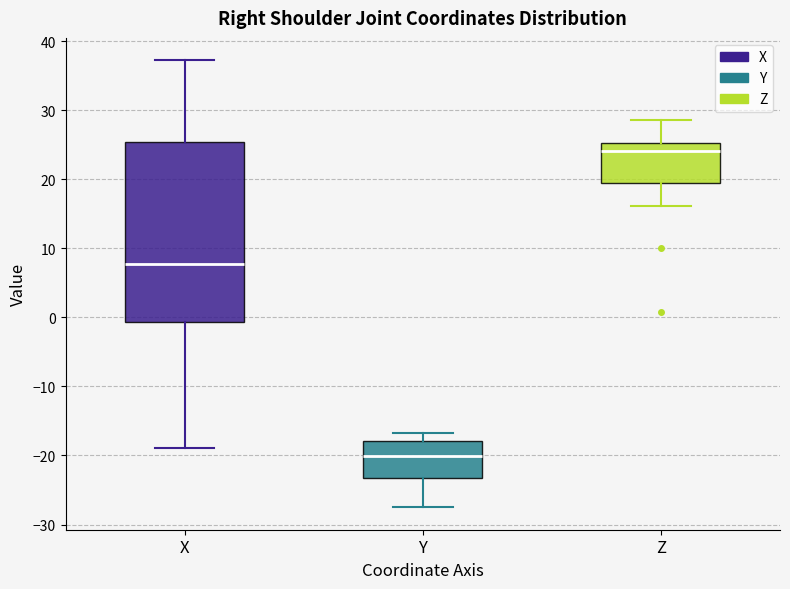

Reading left to right, transcribe this box plot: for each box, give where its median line is, the range the box spans, and where its two whiskers end, as read against the y-axis. The values are not printed on the chart, so give them approximately, as read against the axis.

X: median 8, box -1 to 25, whiskers -19 to 37
Y: median -20, box -23 to -18, whiskers -28 to -17
Z: median 24, box 19 to 25, whiskers 16 to 29